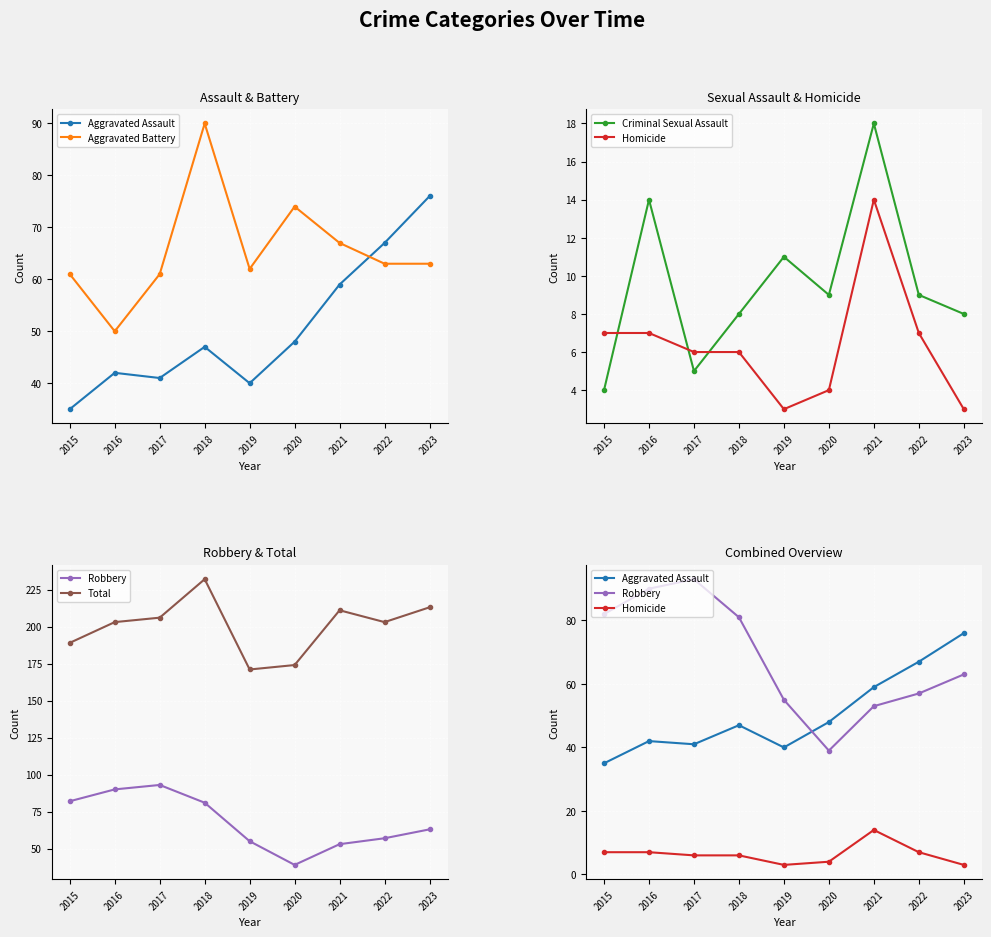

What is the difference between the Aggravated Battery values at 2015 and 2020?

13